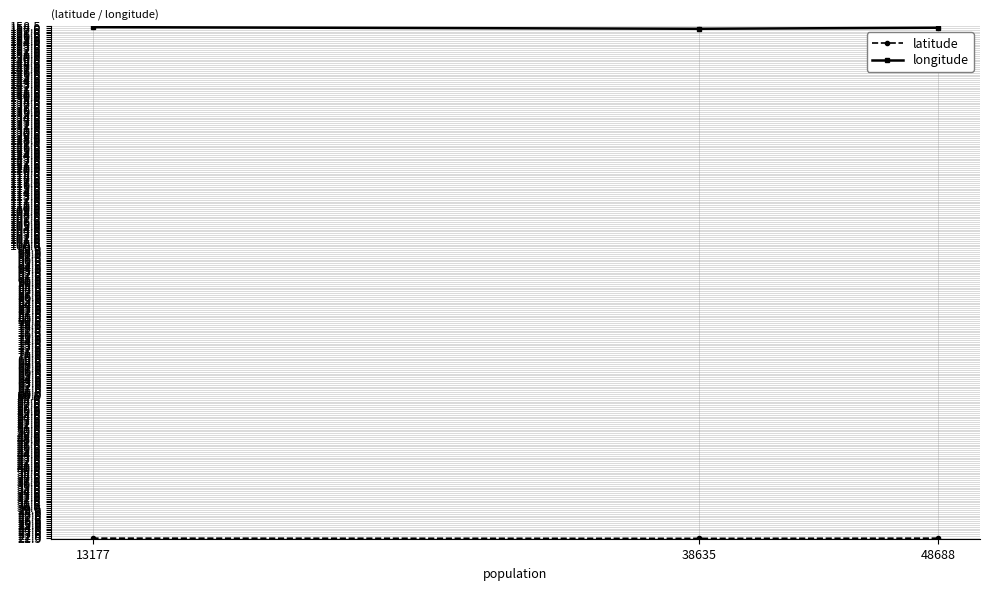

At which label does longitude first exceed 158?

13177